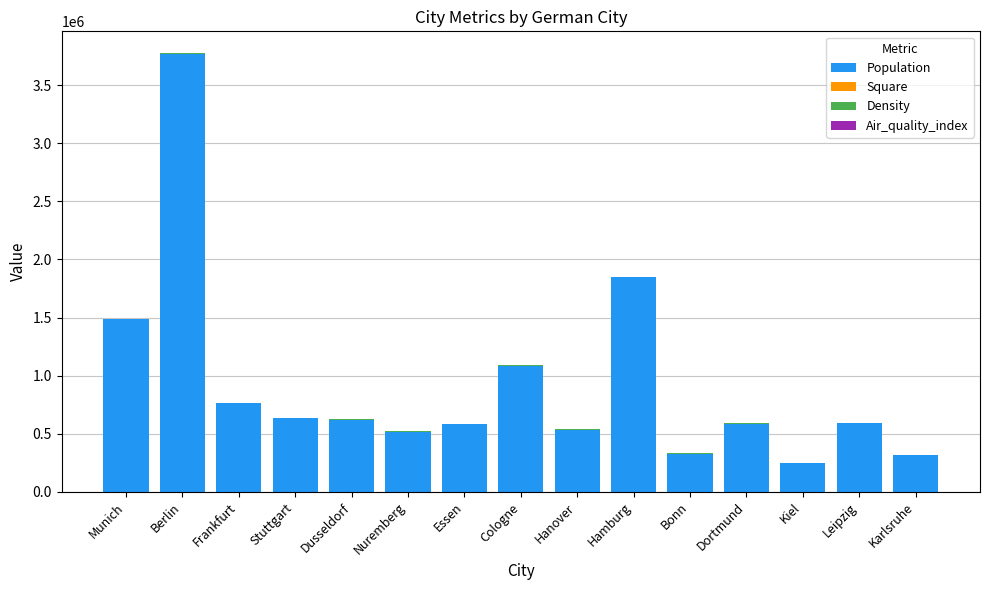

At which label does Population reach its peak?

Berlin